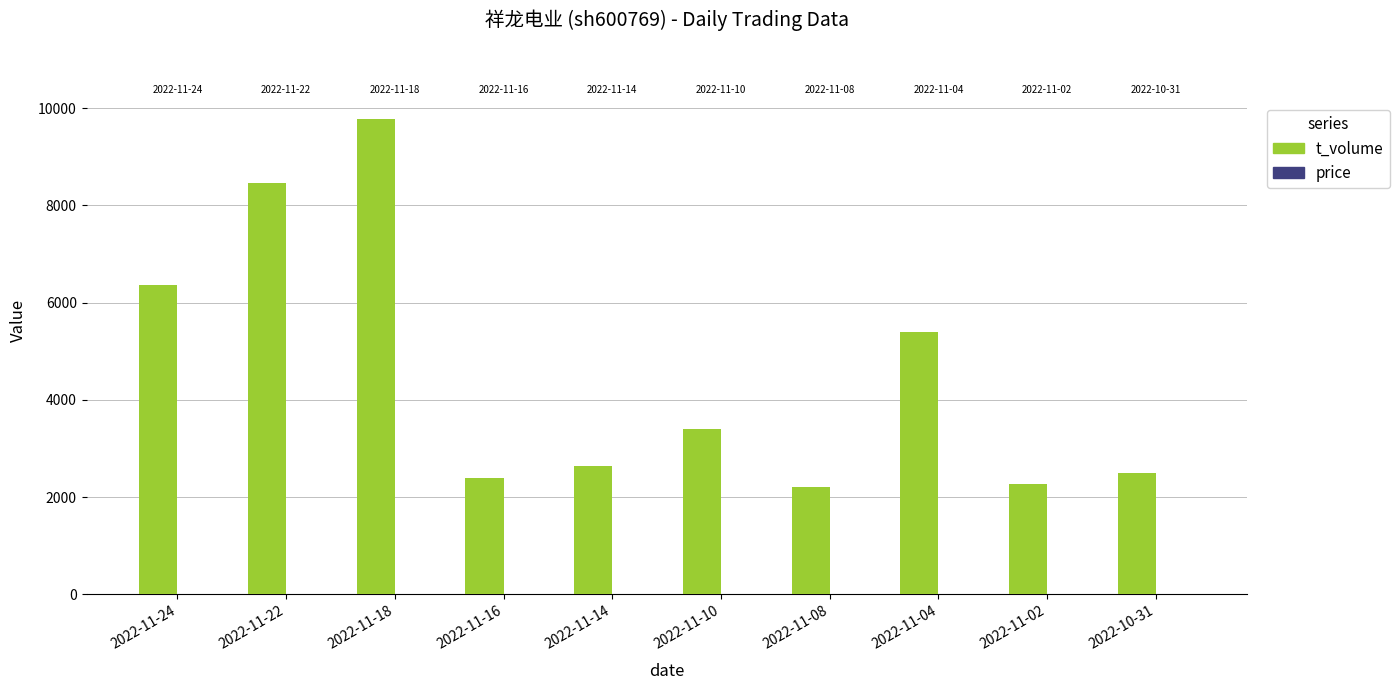

At which category does the chart reach its peak across all series?

2022-11-18